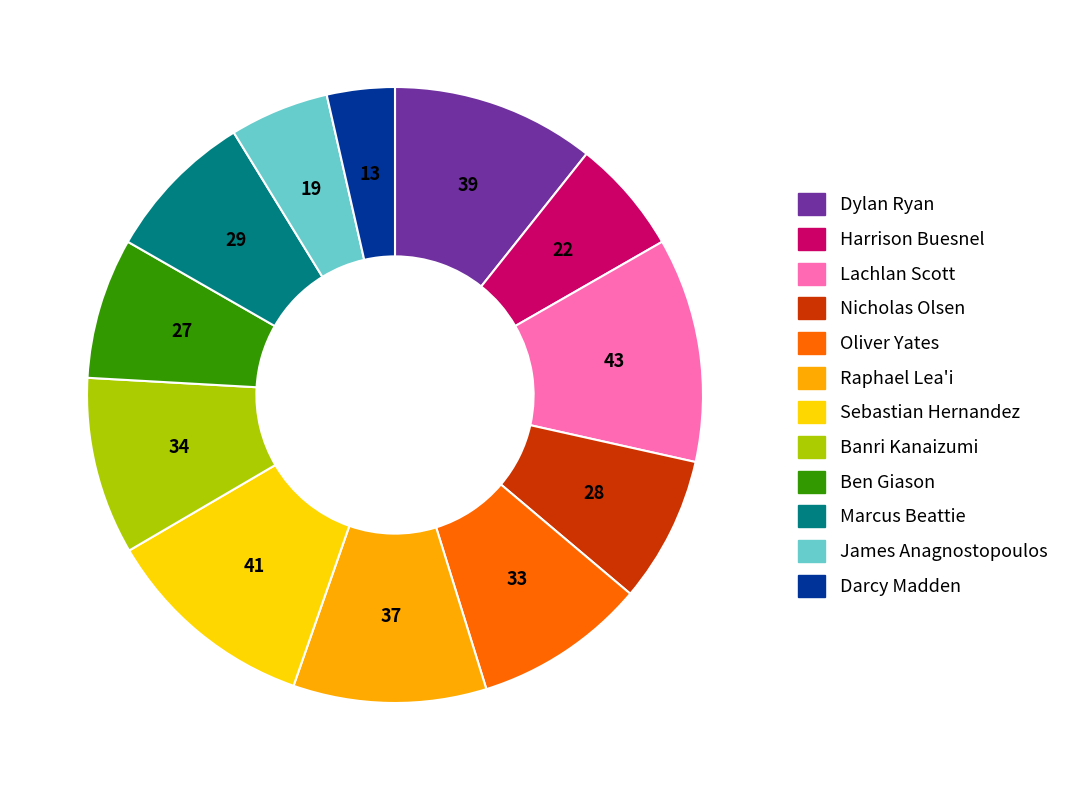

Do Lachlan Scott and Raphael Lea'i together represent more than half of the pie?

No